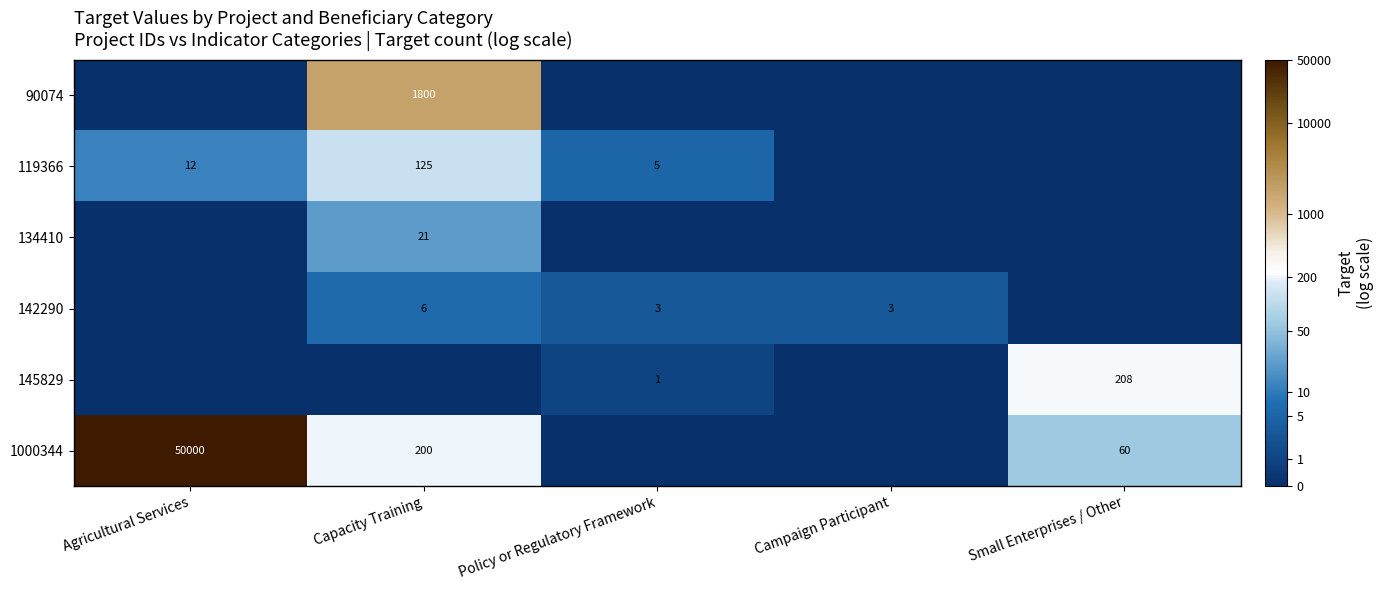

Count the number of data series in this chart.

6